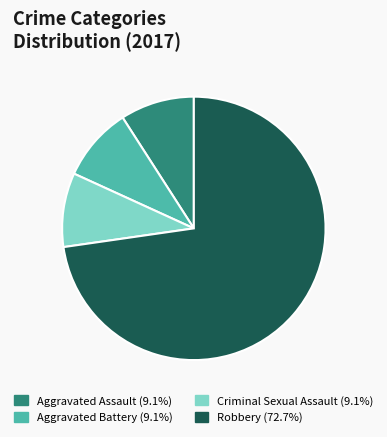

Count the number of slices in the pie.

4